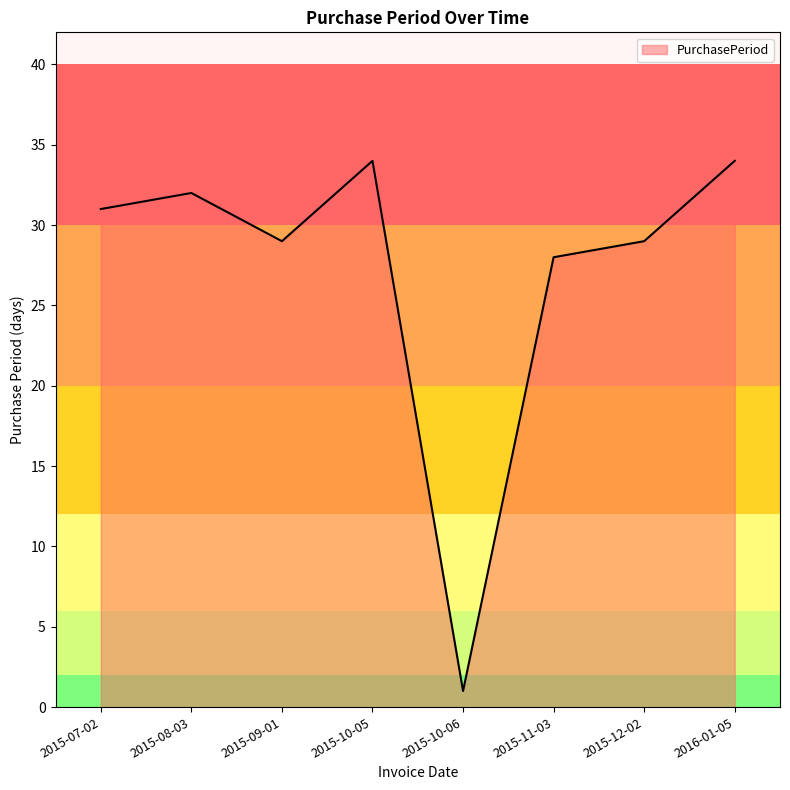

How many distinct data groups are displayed?

1